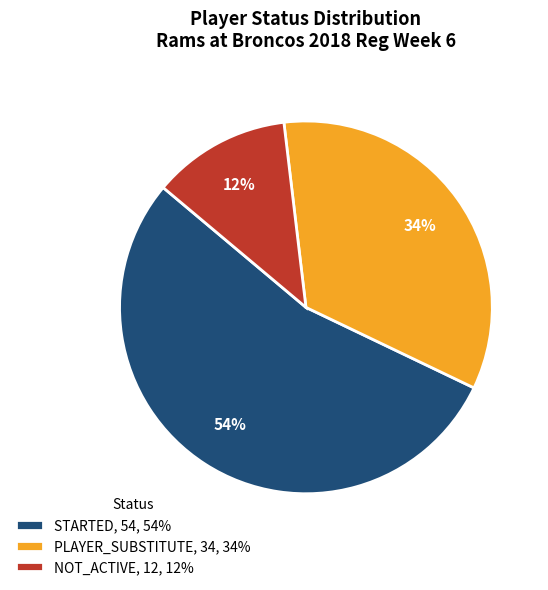

Approximately how many times larger is the value at PLAYER_SUBSTITUTE compared to NOT_ACTIVE?

2.8